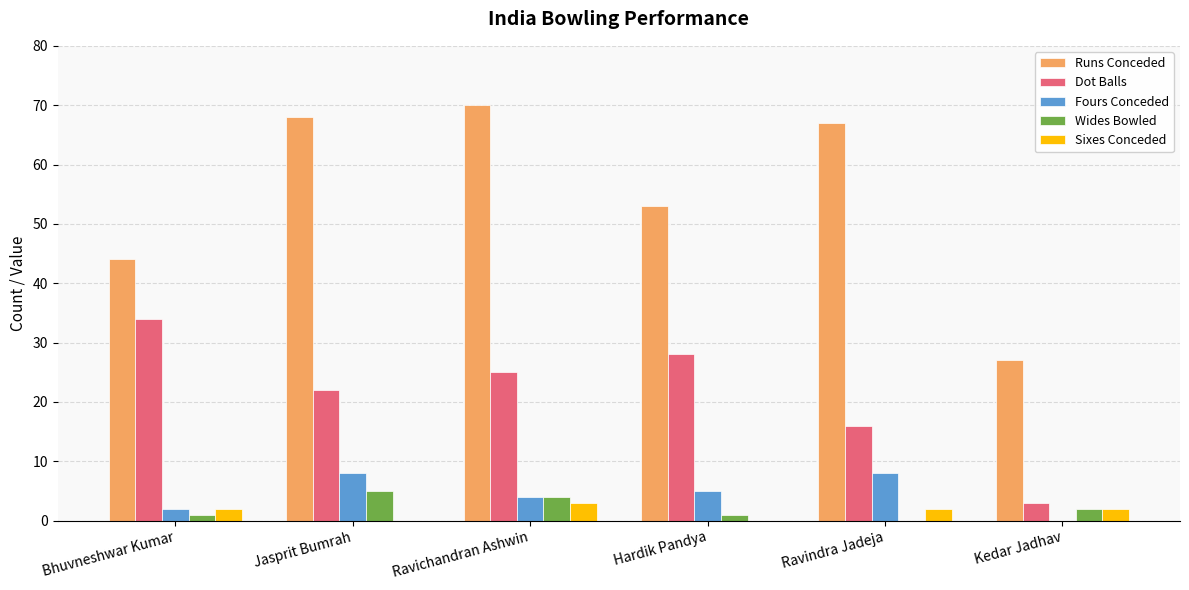

What is the sum of all Wides Bowled values?

13